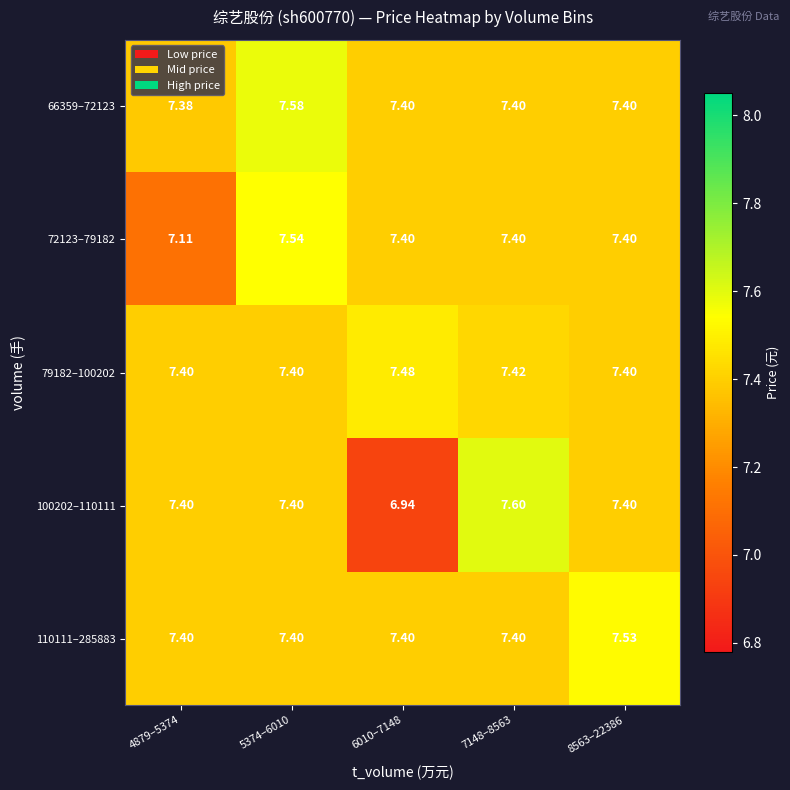

What is the spread (max minus min) of values at 4879–5374?

0.3